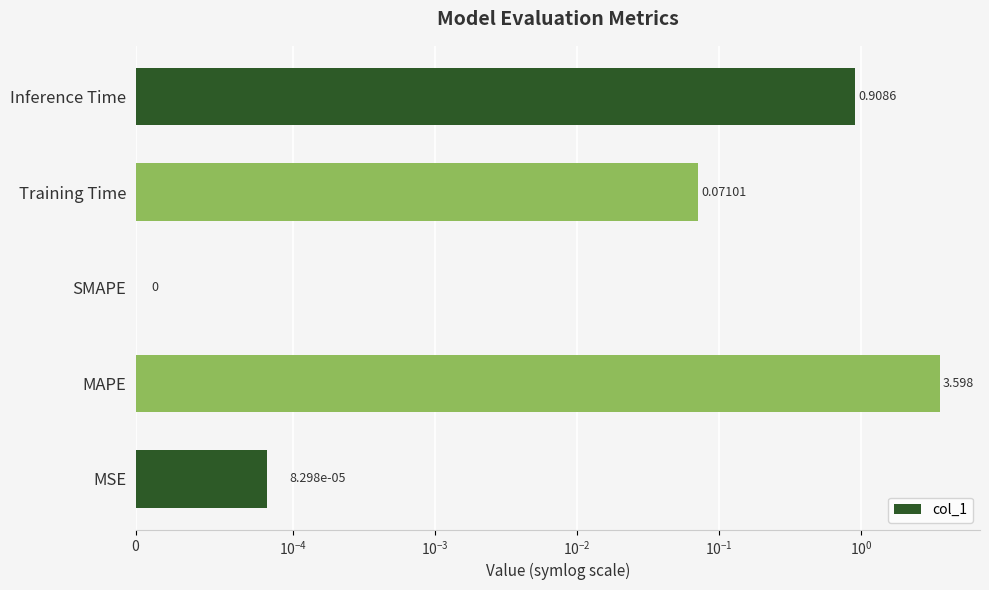

What is the sum of the values at MSE and Inference Time?

0.9